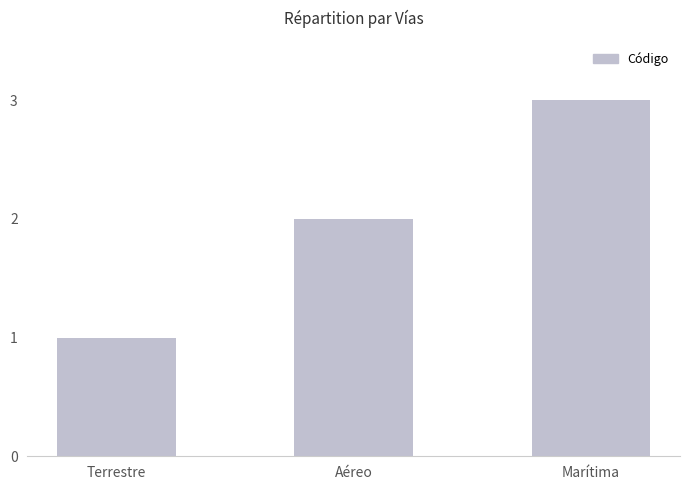

Is it true that the value at Terrestre is 1?

True